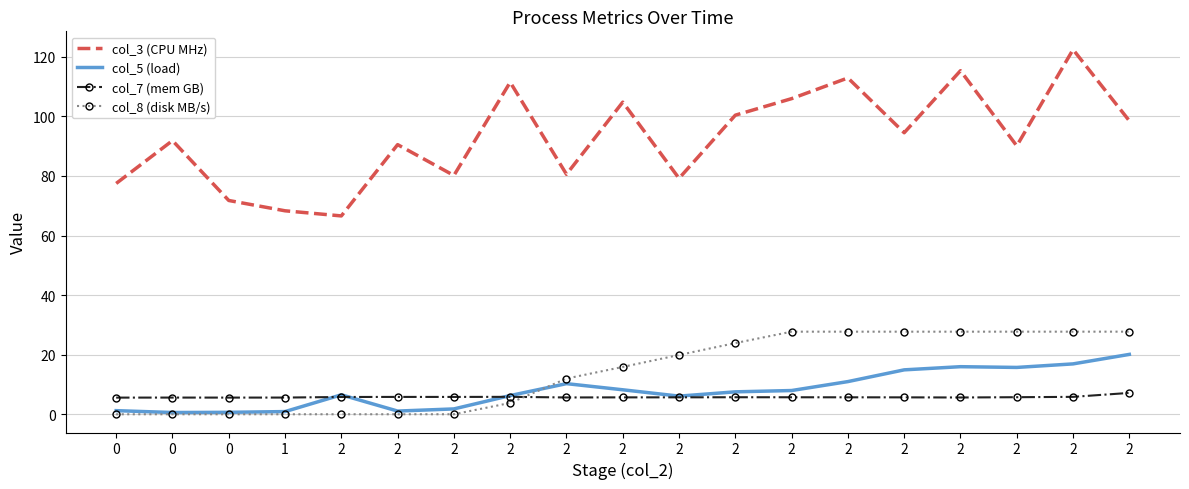

What are all the series names shown in the legend?

col_3 (CPU MHz), col_5 (load), col_7 (mem GB), col_8 (disk MB/s)